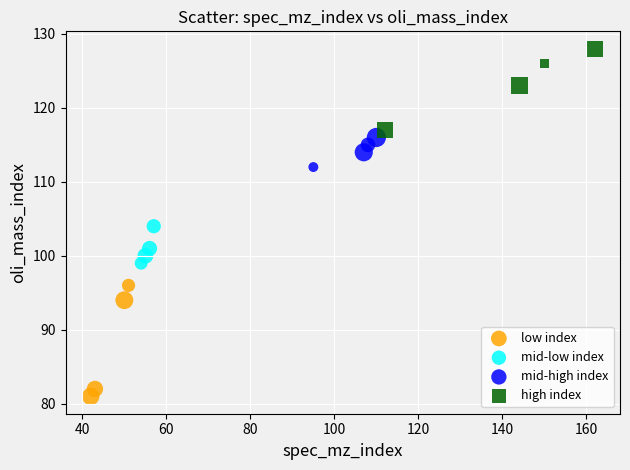

Which series contains the lowest Y value?

low index